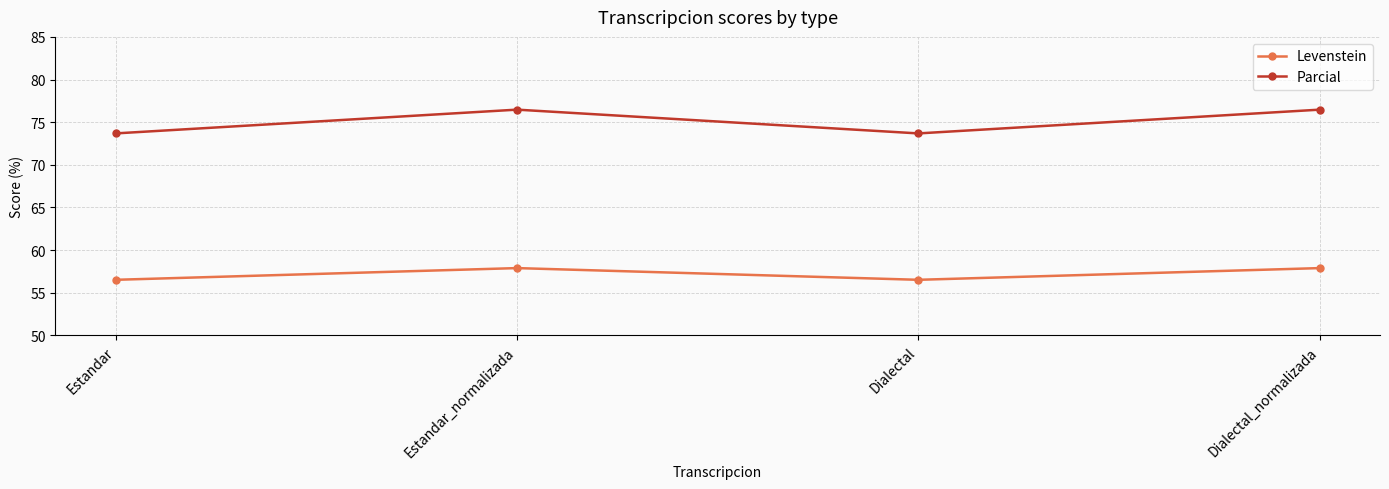

At which category does Parcial reach its first local valley?

Dialectal